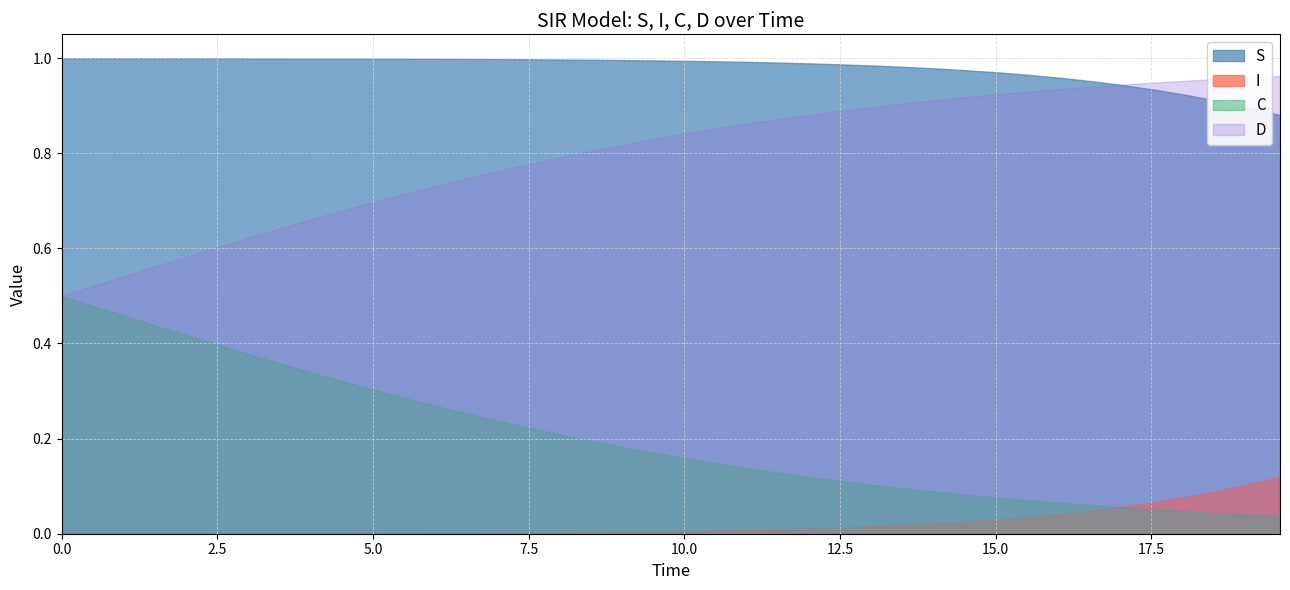

True or false: I and S cross at least once.

False